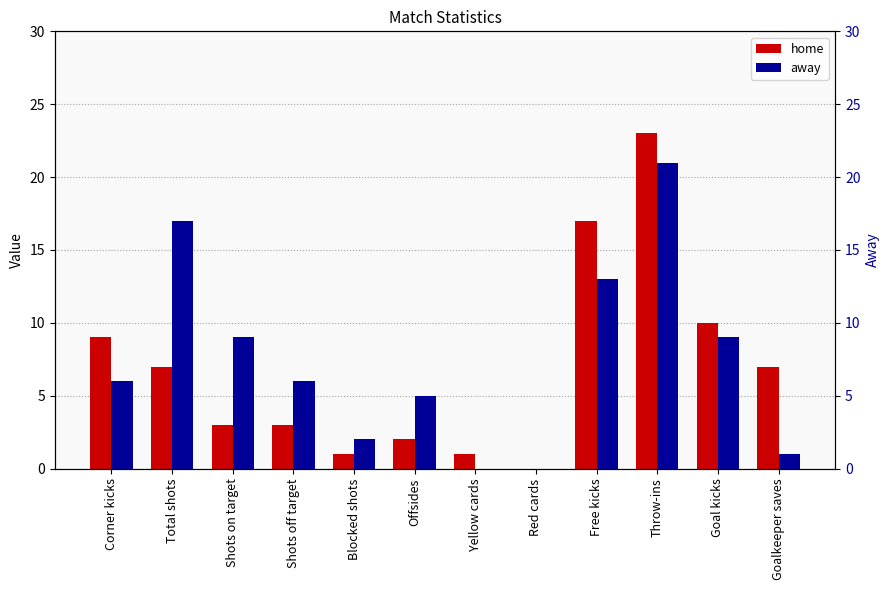

List the labels in order of away value, smallest first.

Yellow cards, Red cards, Goalkeeper saves, Blocked shots, Offsides, Corner kicks, Shots off target, Shots on target, Goal kicks, Free kicks, Total shots, Throw-ins